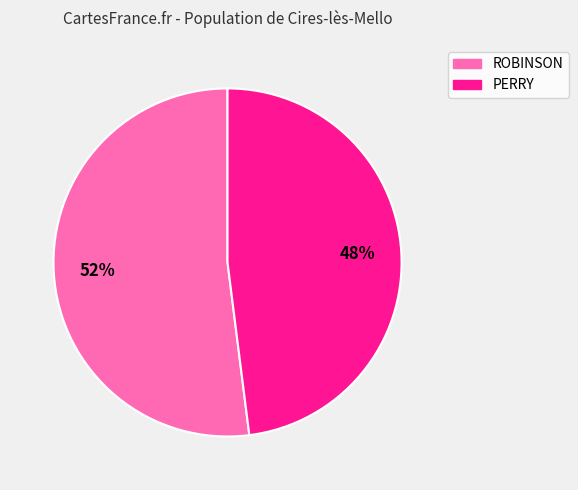

Do ROBINSON and PERRY together represent more than half of the pie?

Yes